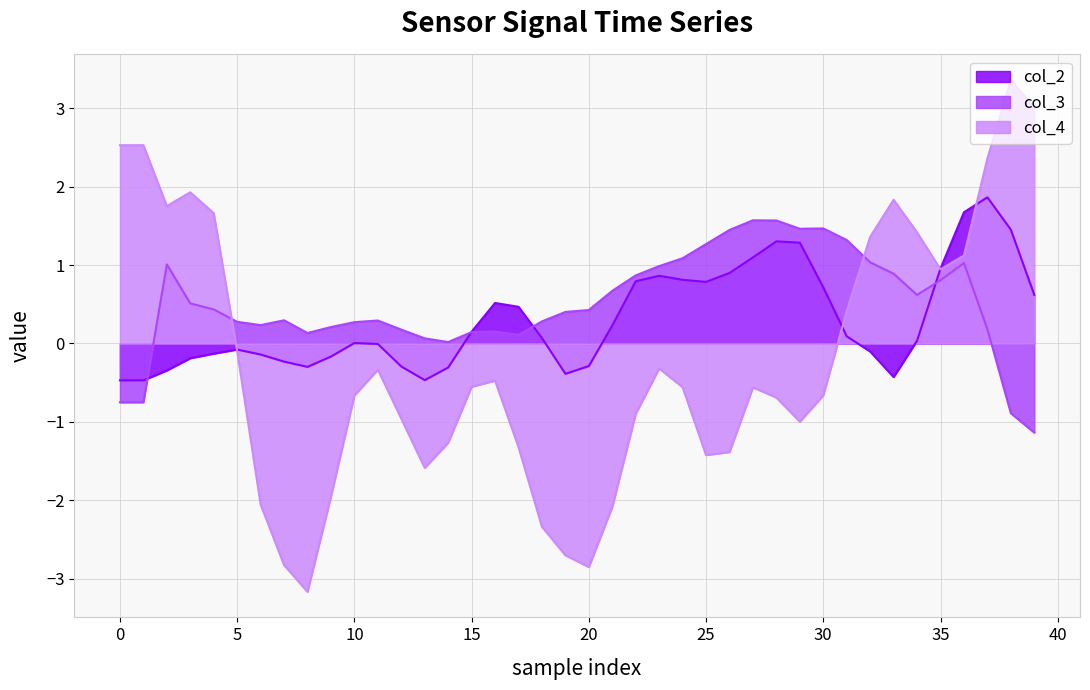

At which label does col_2 reach its minimum?

−5